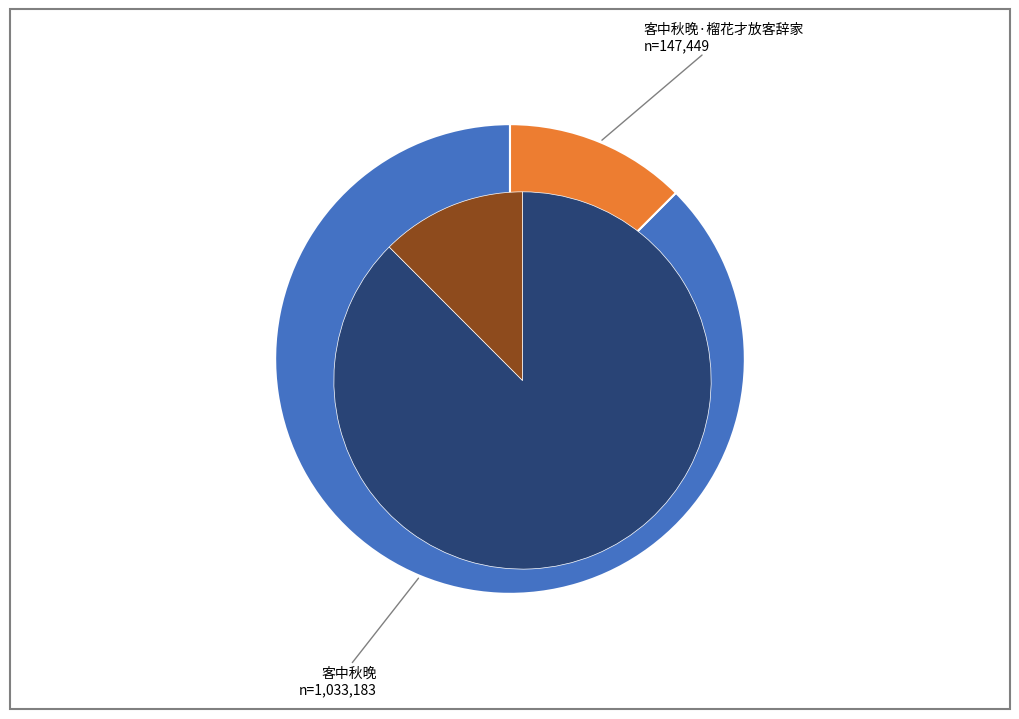

How many segments does this pie chart have?

2